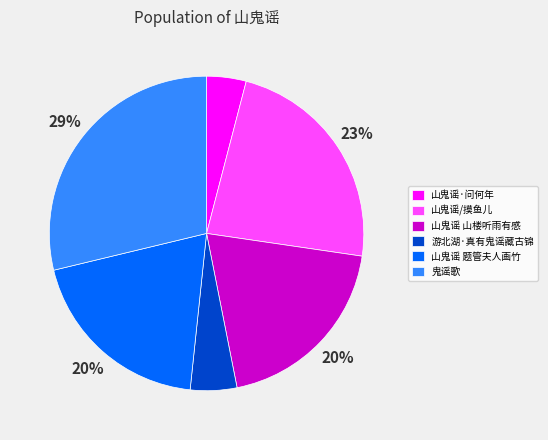

Which has a higher value, 山鬼谣·问何年 or 山鬼谣 题管夫人画竹?

山鬼谣 题管夫人画竹